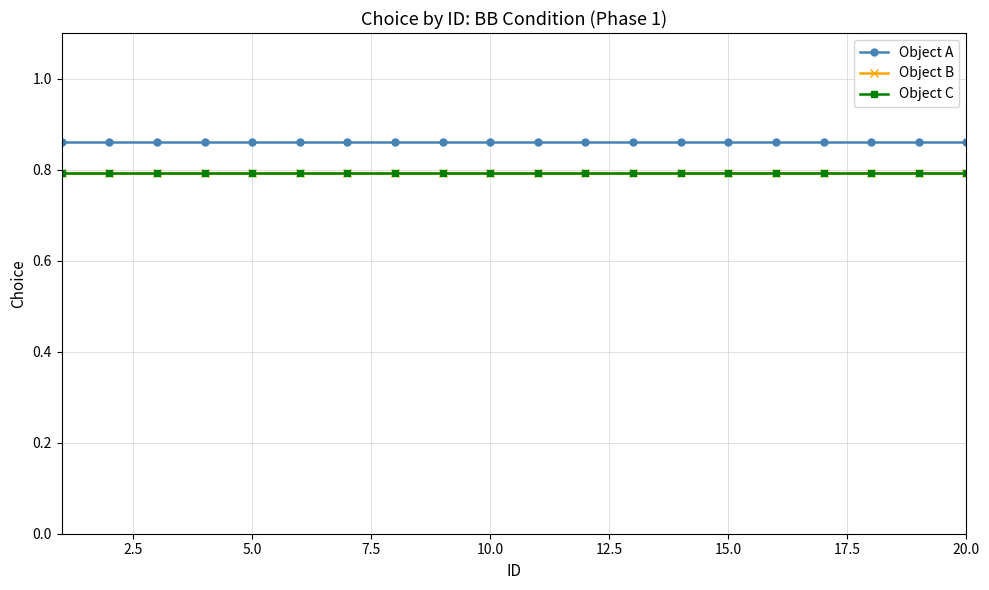

What is the sum of all Object B values?

15.9